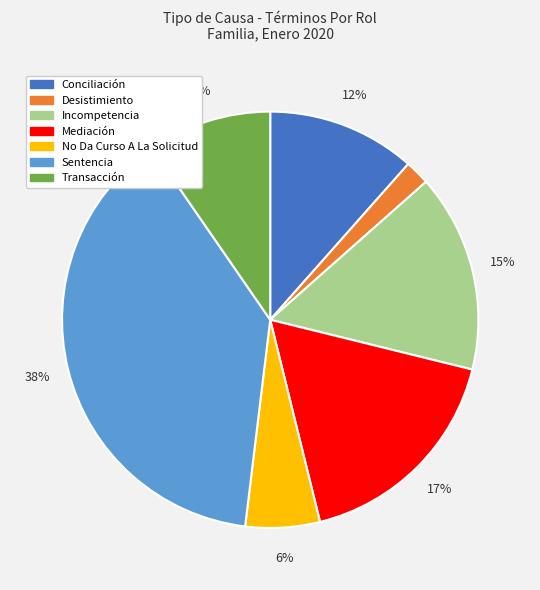

How many segments does this pie chart have?

7